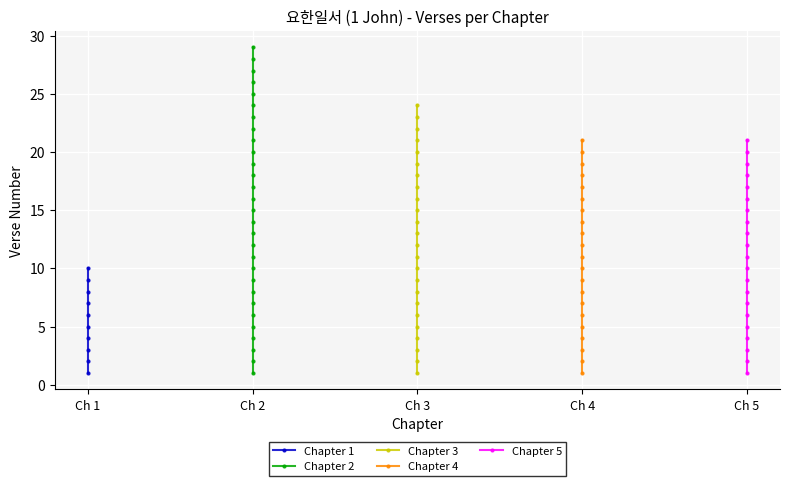

What is the difference between the second highest and second lowest values?

3